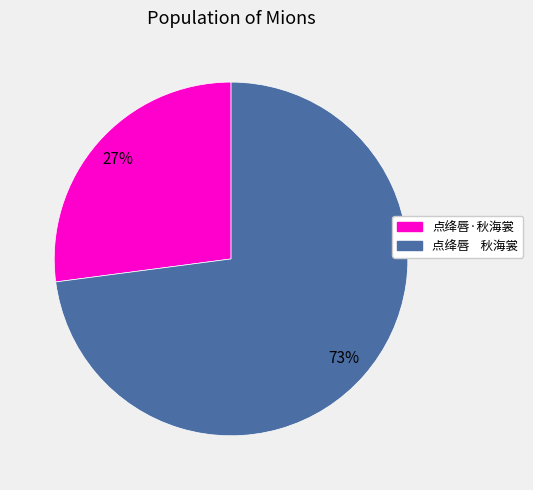

The 点绛唇·秋海裳 slice represents 42% of the pie. True or false?

False